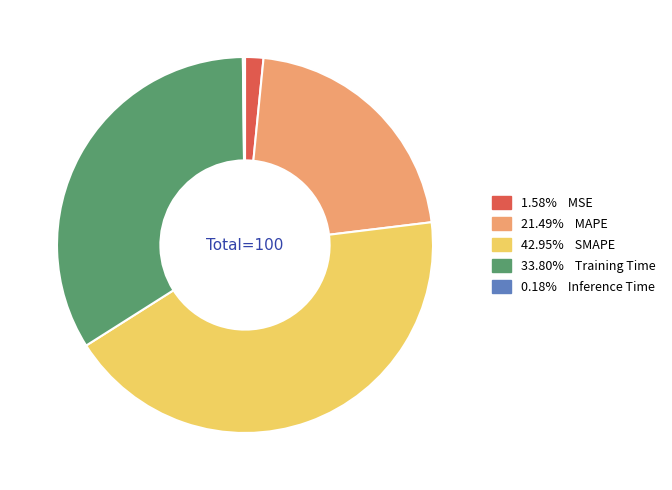

Is there any slice that represents more than half of the pie?

No